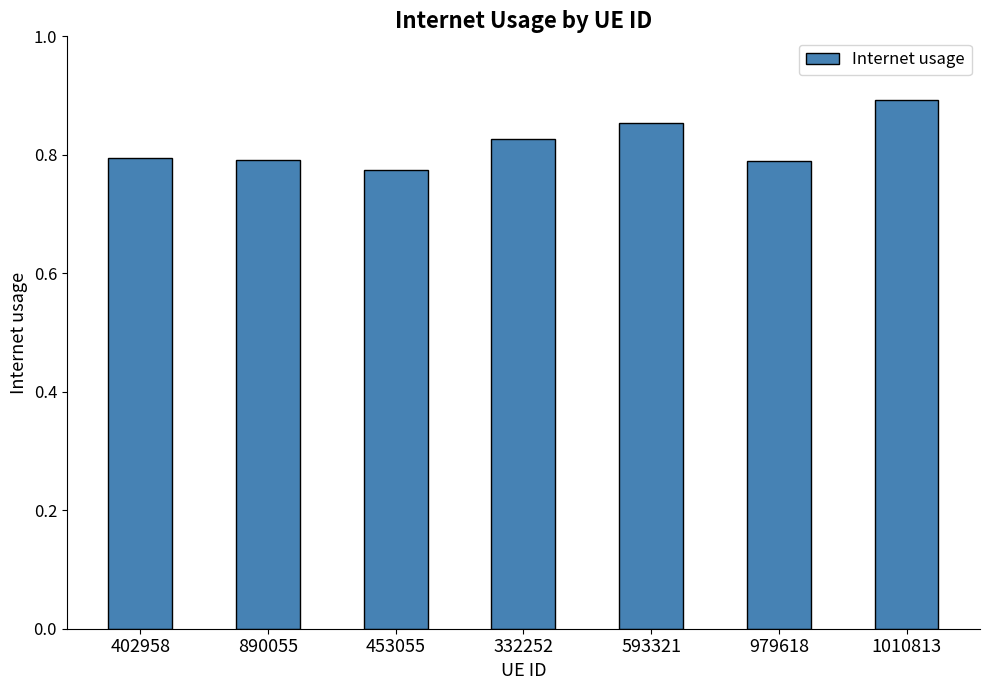

How many bars are there in total?

7